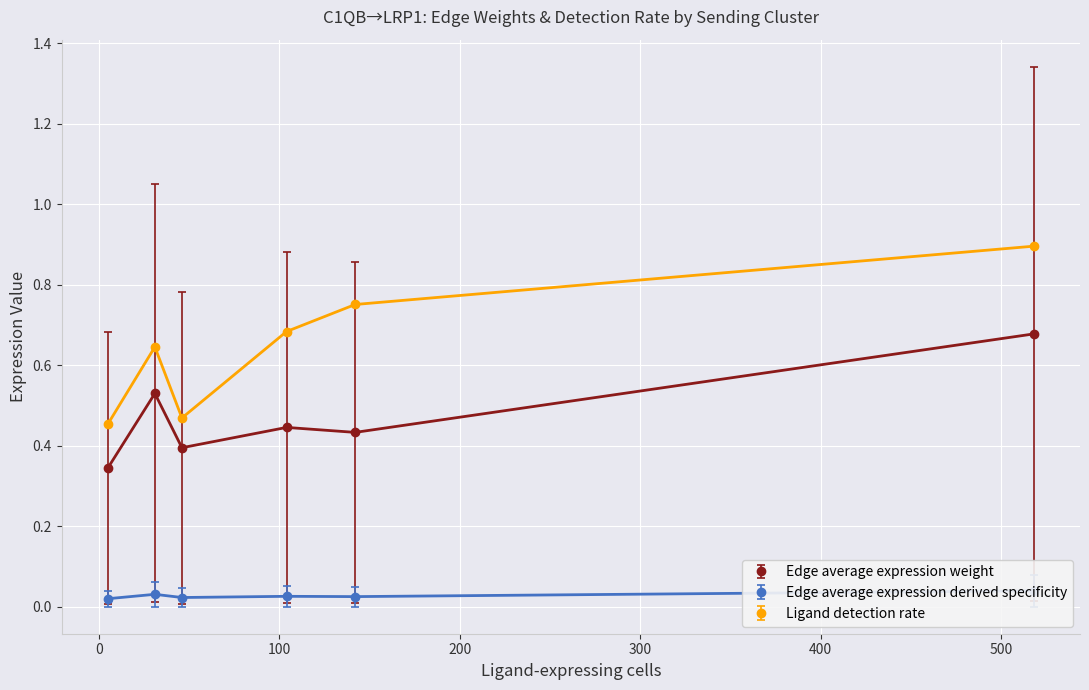

In Ligand detection rate, how many points are lower than both neighbors (excluding endpoints)?

1